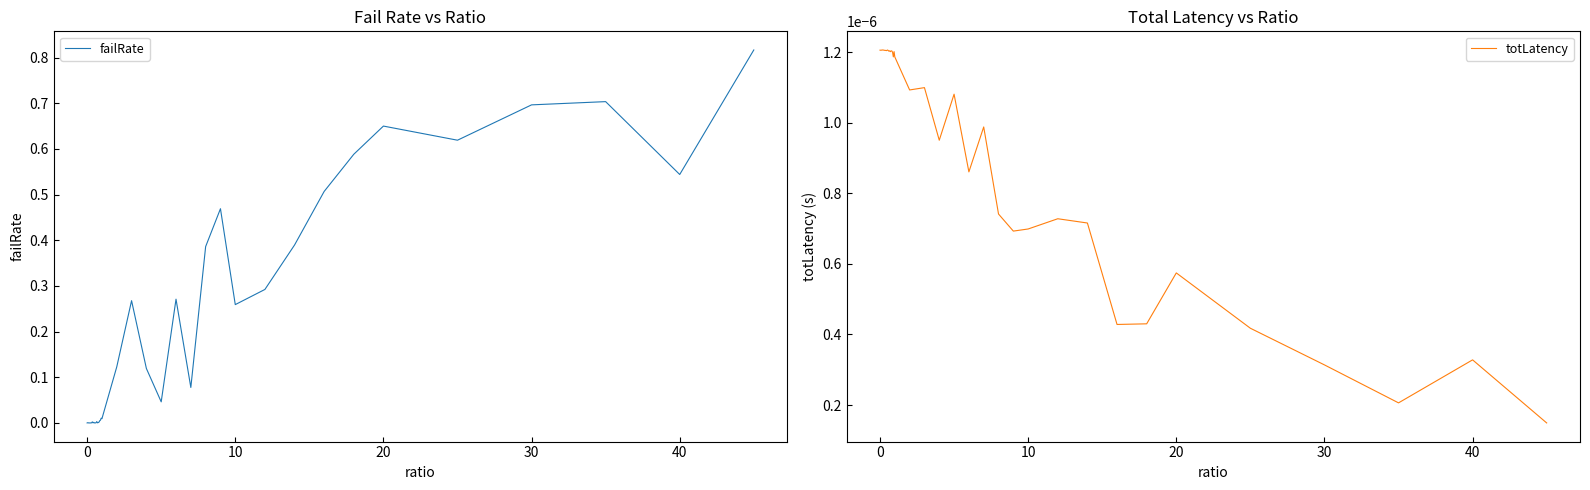

True or false: failRate has more than 1 points higher than both neighbors.

True